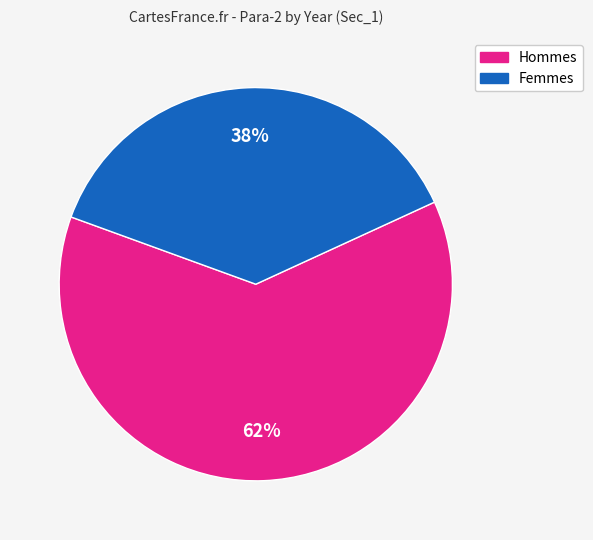

To the nearest percent, what is the average slice percentage?

50%